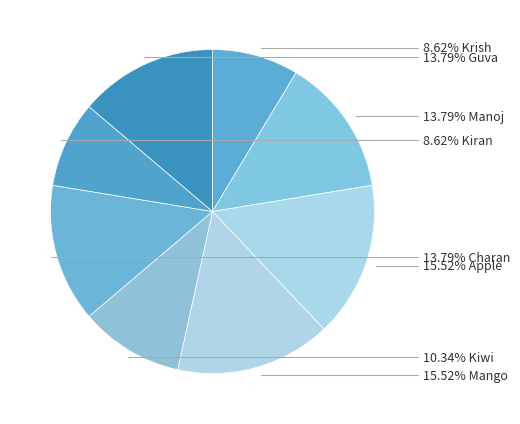

Count the number of slices in the pie.

8